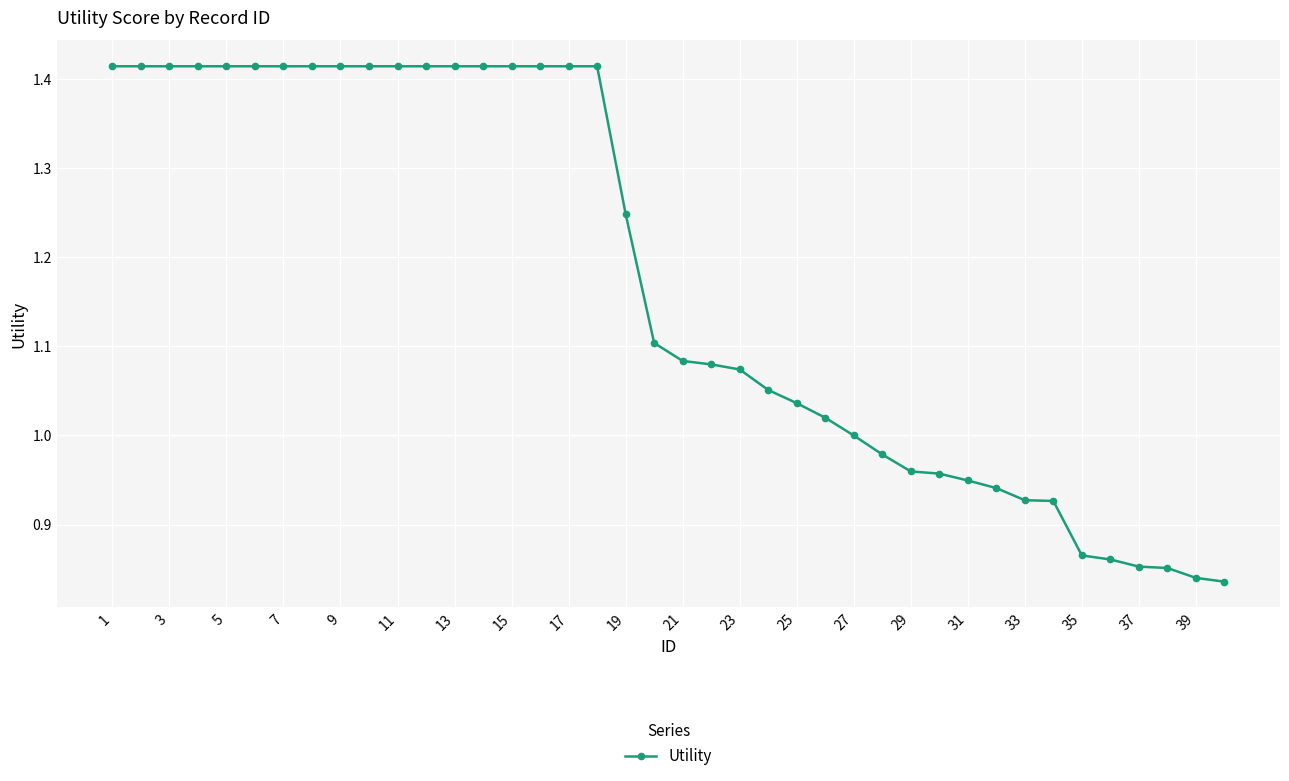

What is the sum of all values?

46.9